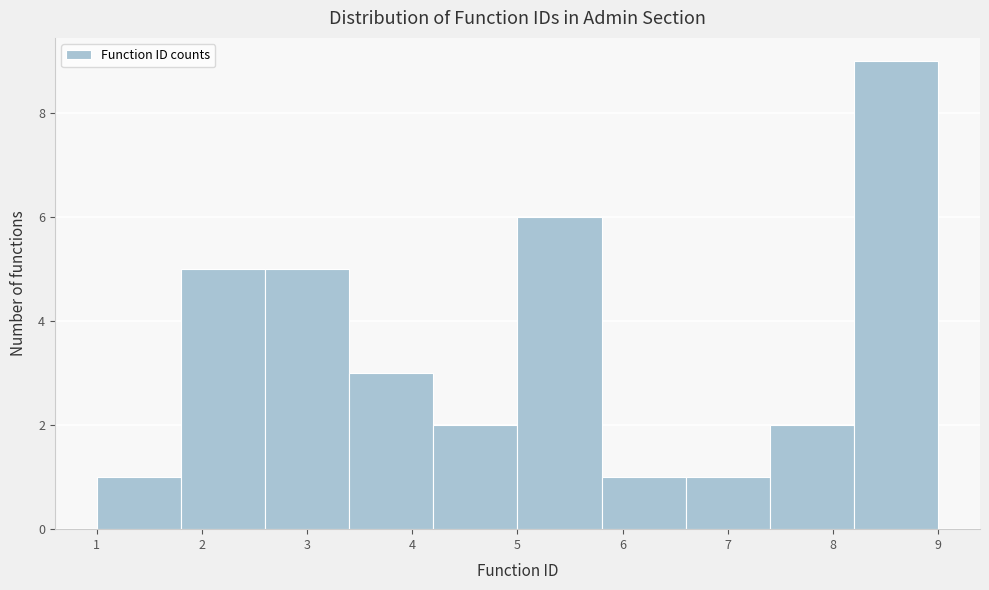

Reading left to right, transcribe this chart: for each bar, give the range it covers on the x-axis and its height. The values are not printed on the chart, so give them approximately, as read against the axis.

1.0 to 1.8: 1
1.8 to 2.6: 5
2.6 to 3.4: 5
3.4 to 4.2: 3
4.2 to 5.0: 2
5.0 to 5.8: 6
5.8 to 6.6: 1
6.6 to 7.4: 1
7.4 to 8.2: 2
8.2 to 9.0: 9